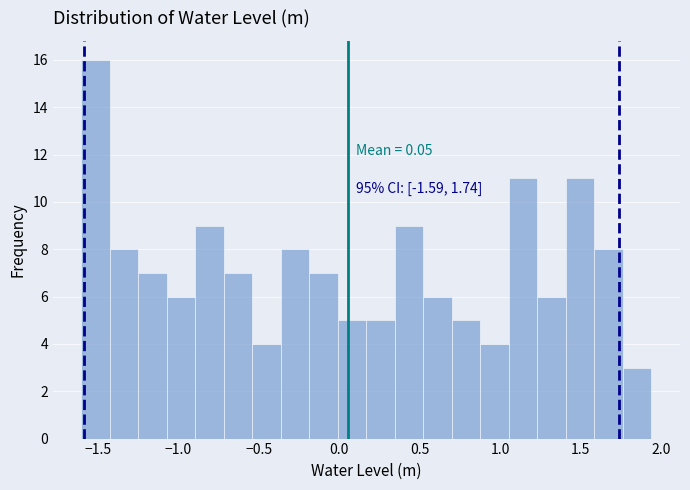

Around what value on the x-axis is the tallest bar? Give the approximate position of its centre, as read against the axis.

-1.50